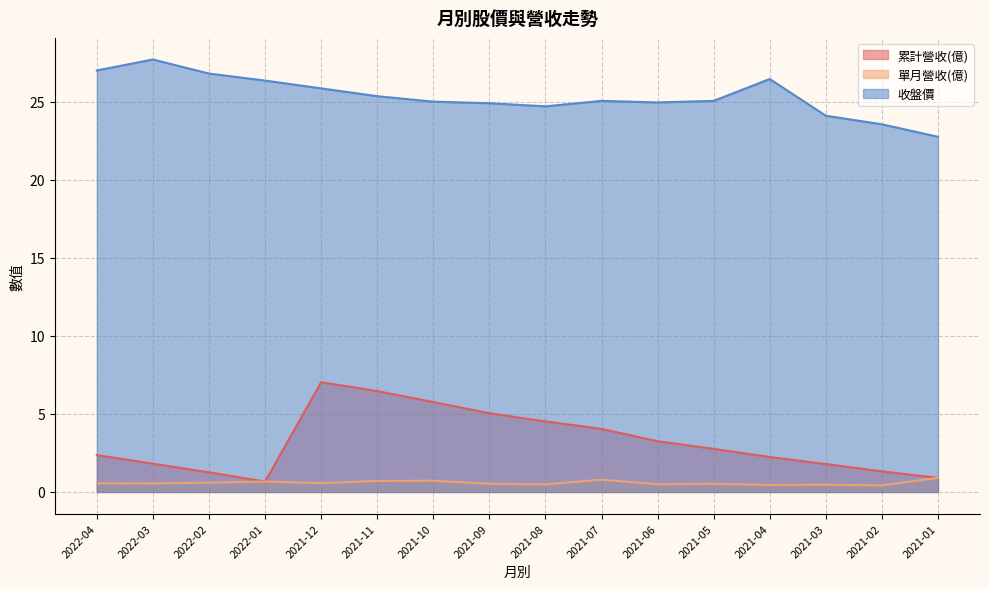

At which category is the sum across all series the highest?

2021-12